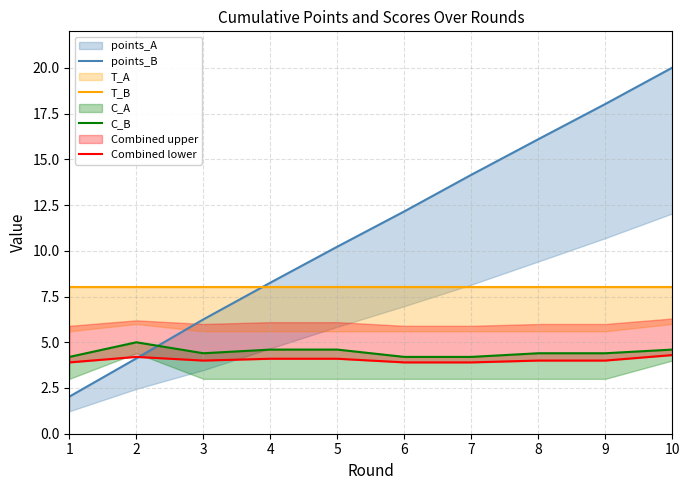

What is the sum of all T_B values?

80.0